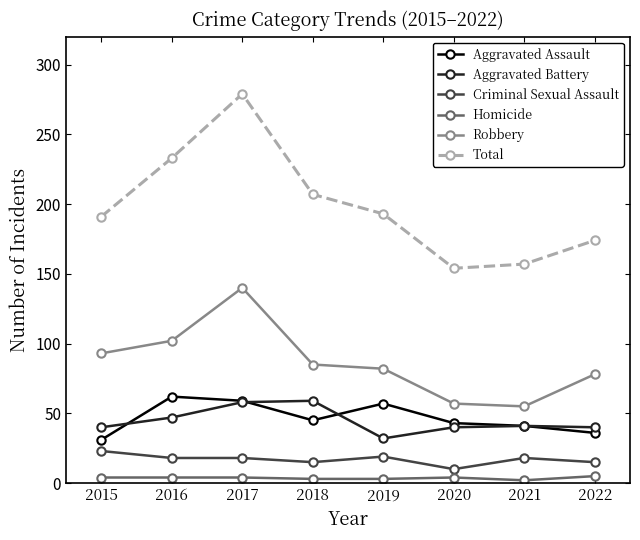

What is the total value across all series at 2019?

386